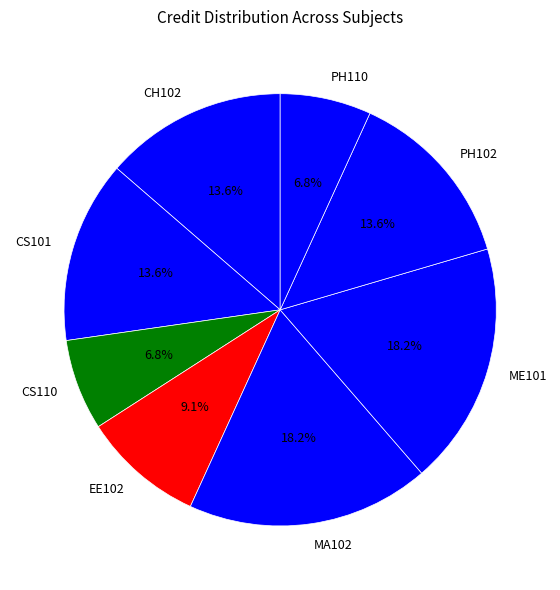

How many segments does this pie chart have?

8